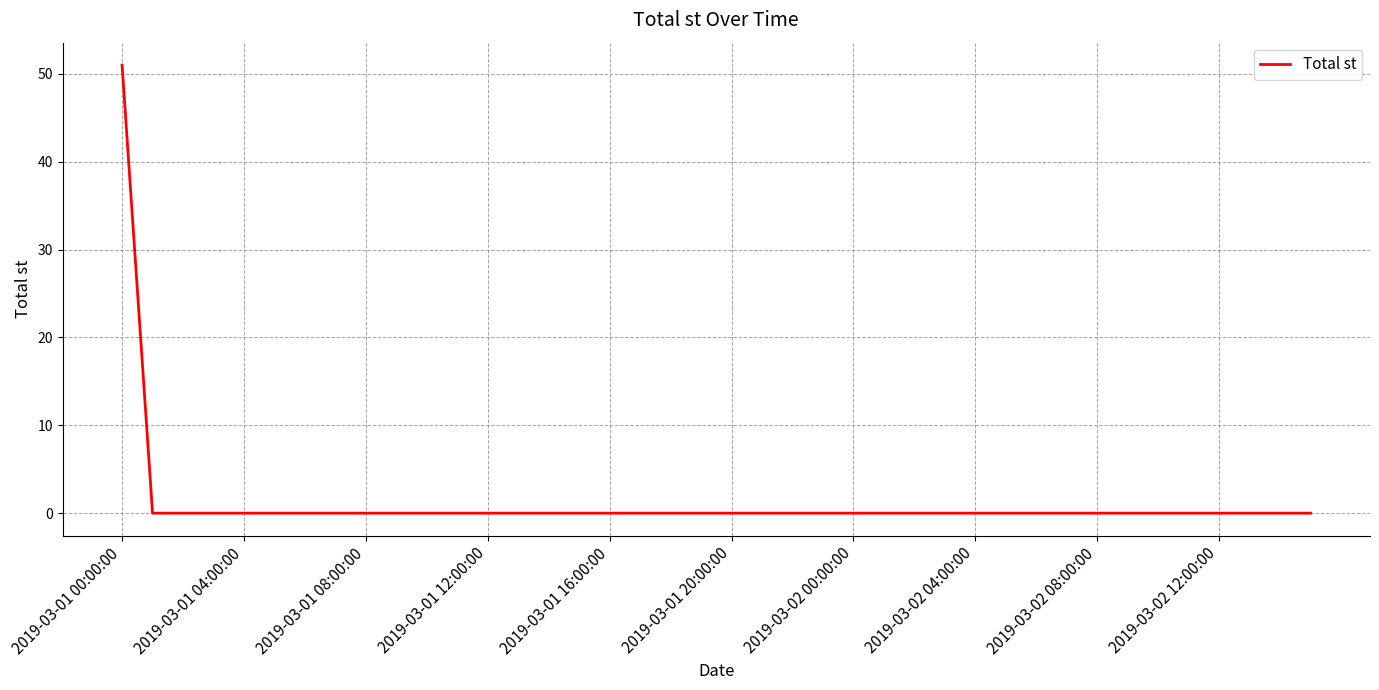

What is the greatest value displayed?

51